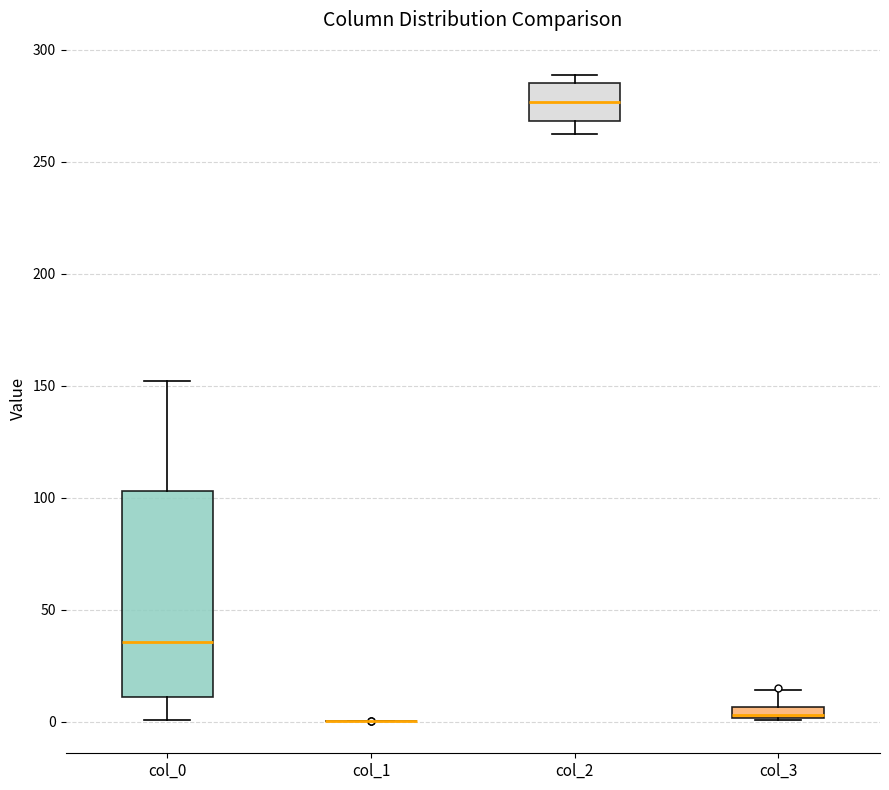

Comparing the boxes themselves (not the whiskers), which one is the tallest?

col_0